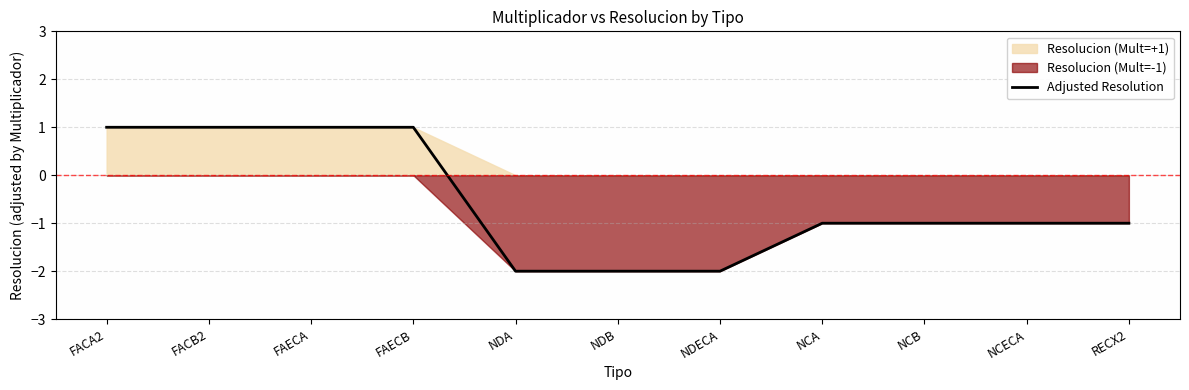

At which category does the chart reach its peak across all series?

FACA2